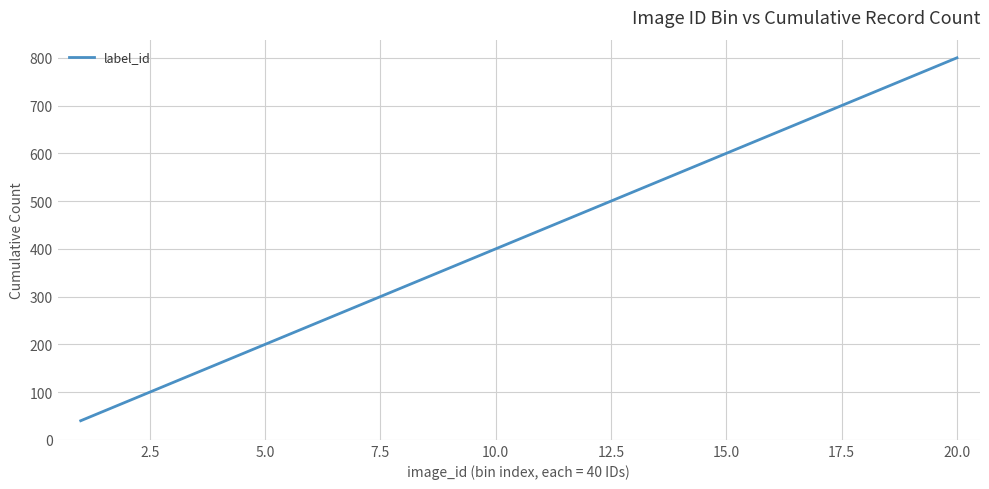

What is the difference between the maximum and minimum values?

760